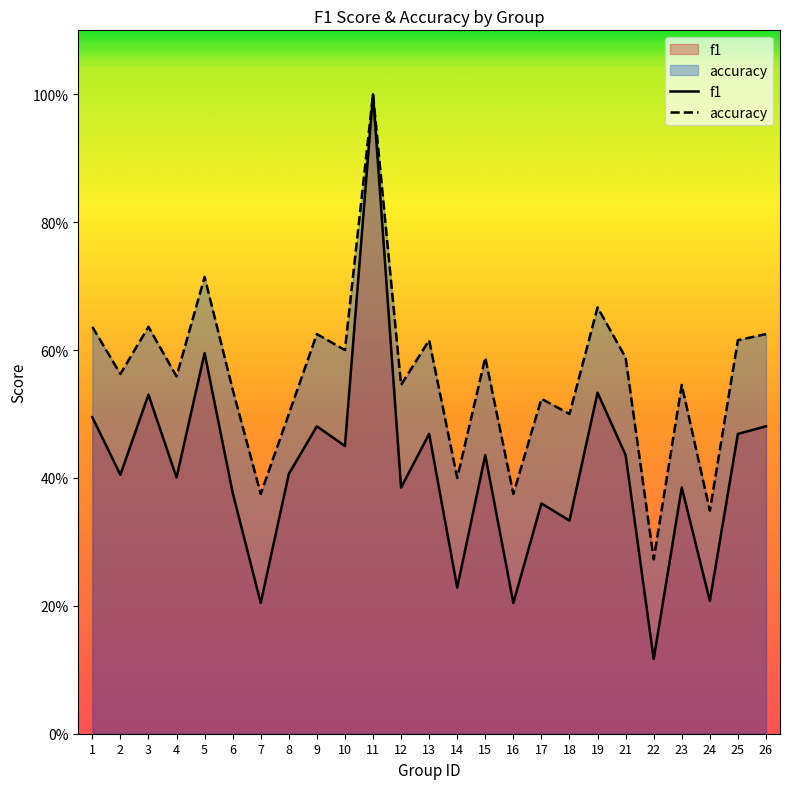

True or false: accuracy and f1 cross at least once.

False